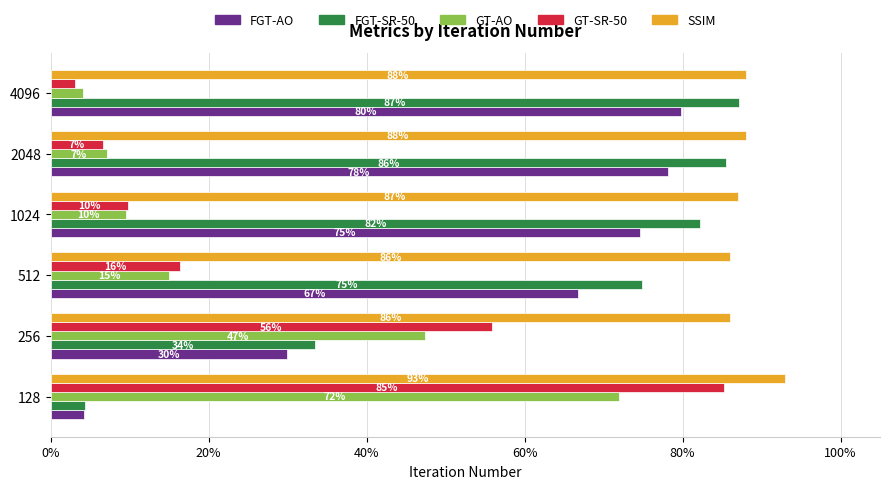

Reading left to right, what are all the values shown in this chart?

FGT-AO: 0.0	0.3	0.7	0.7	0.8	0.8
FGT-SR-50: 0.0	0.3	0.7	0.8	0.9	0.9
GT-AO: 0.7	0.5	0.1	0.1	0.1	0.0
GT-SR-50: 0.9	0.6	0.2	0.1	0.1	0.0
SSIM: 0.9	0.9	0.9	0.9	0.9	0.9